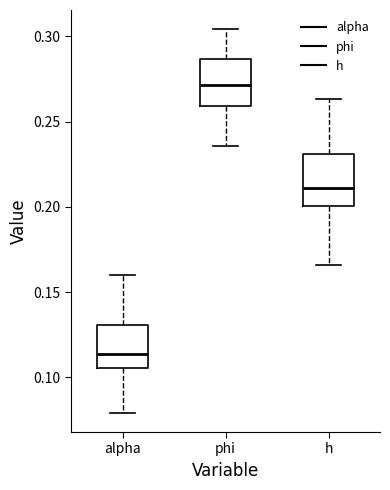

Reading left to right, read every box against the y-axis: the position of its median line, the range the box covers, and the ends of its whiskers. The values are not printed on the chart, so give them approximately, as read against the axis.

alpha: median 0.115, box 0.105 to 0.130, whiskers 0.080 to 0.160
phi: median 0.270, box 0.260 to 0.285, whiskers 0.235 to 0.305
h: median 0.210, box 0.200 to 0.230, whiskers 0.165 to 0.265